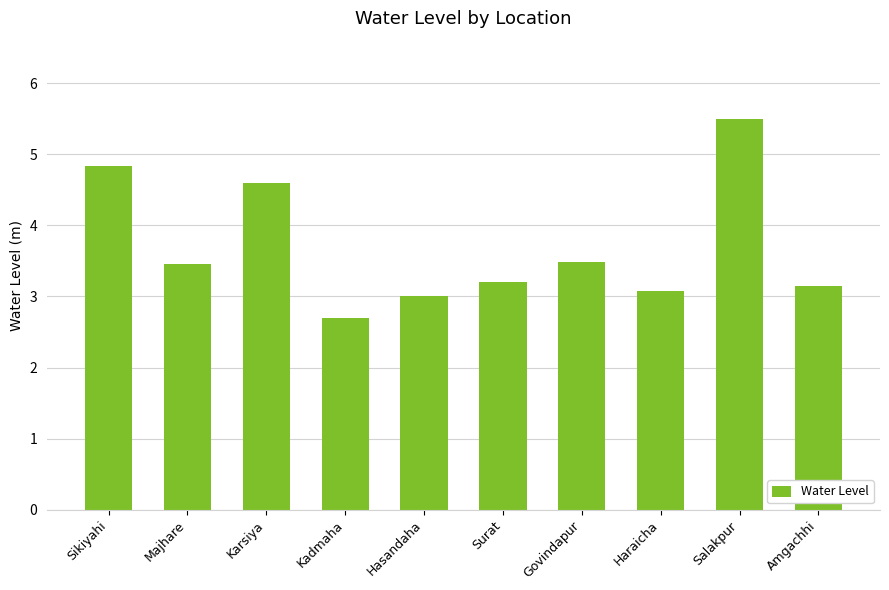

Approximately how many times larger is the value at Haraicha compared to Govindapur?

0.9